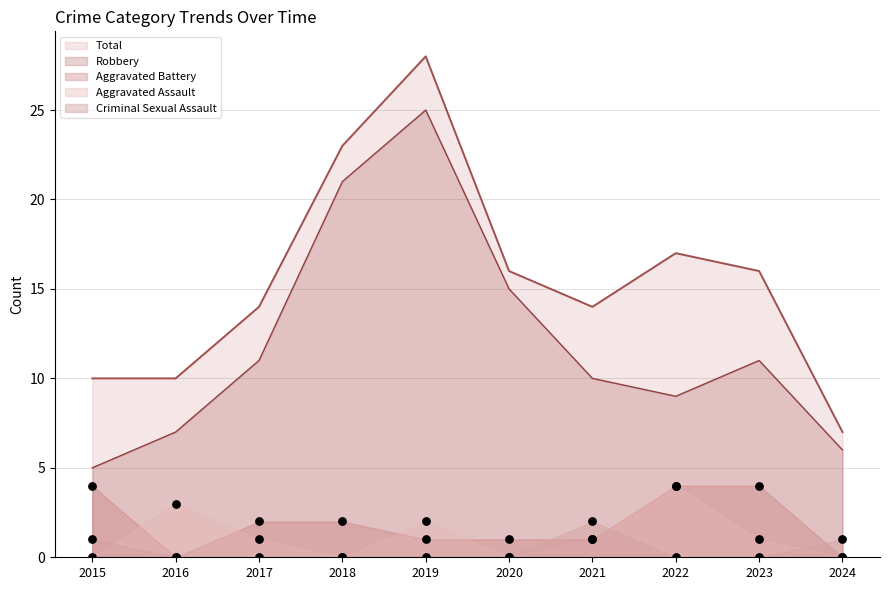

At how many categories does at least one series exceed 9?

9